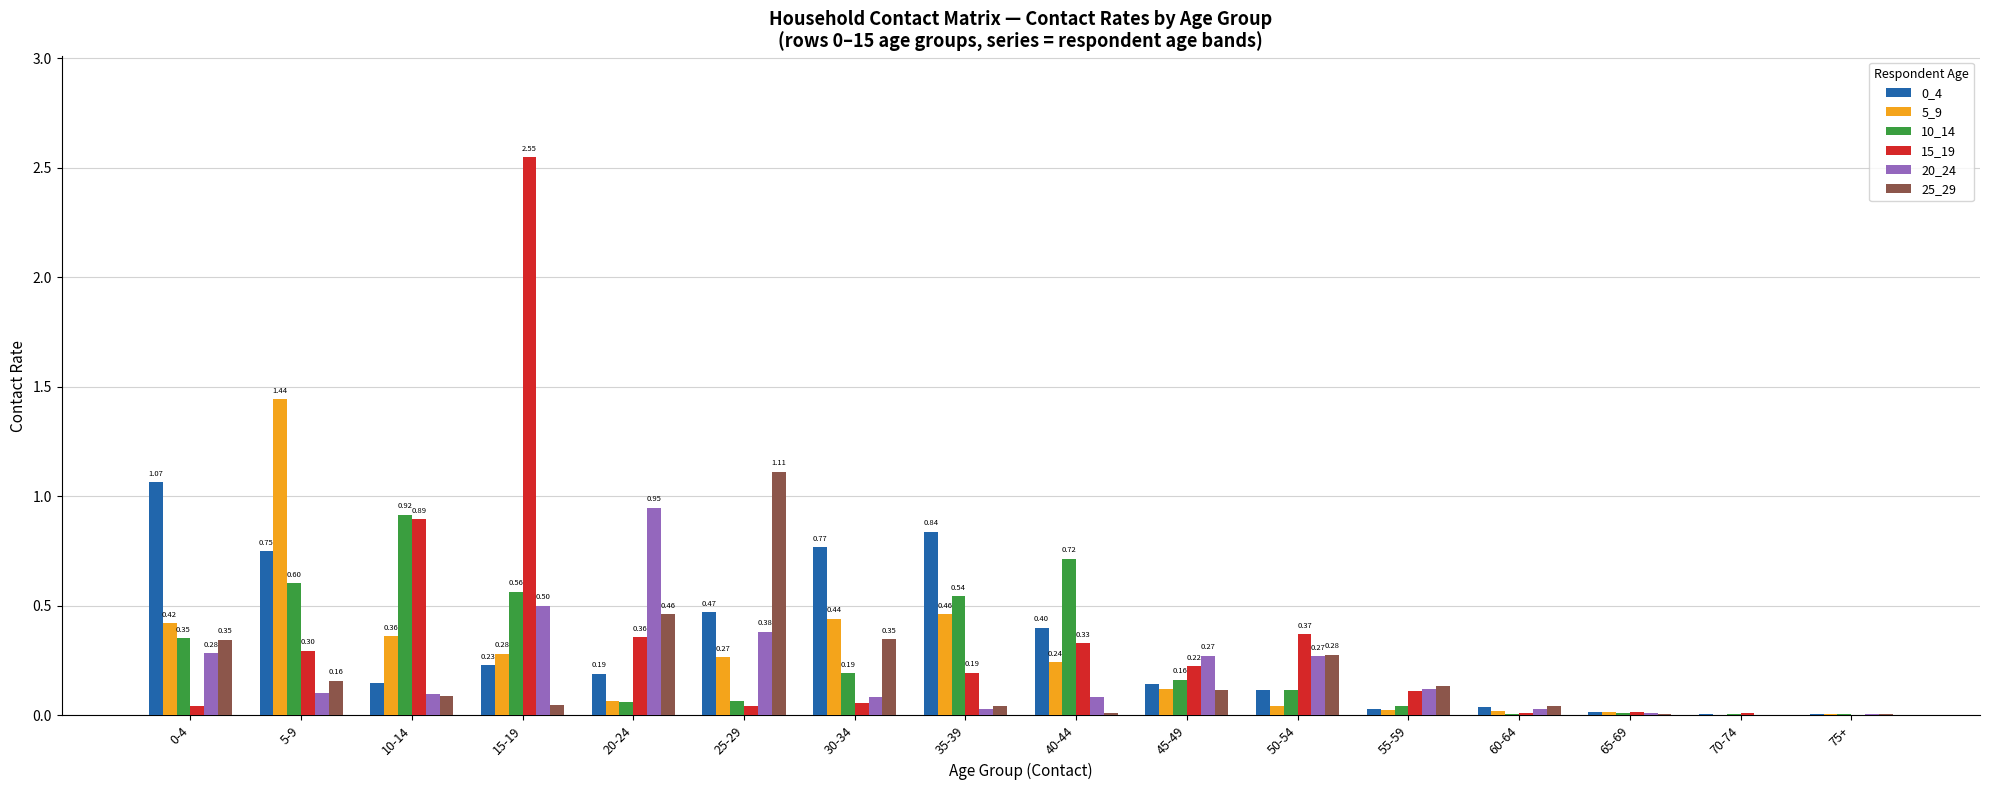

Is the value of 0_4 at 30-34 greater than the value of 5_9 at 20-24?

Yes